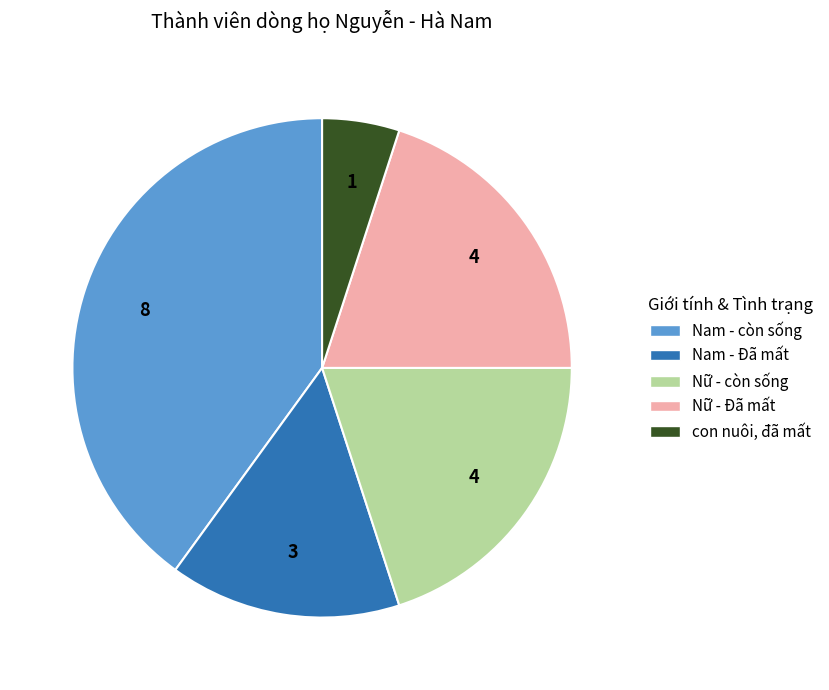

Is there a majority slice in this chart?

No